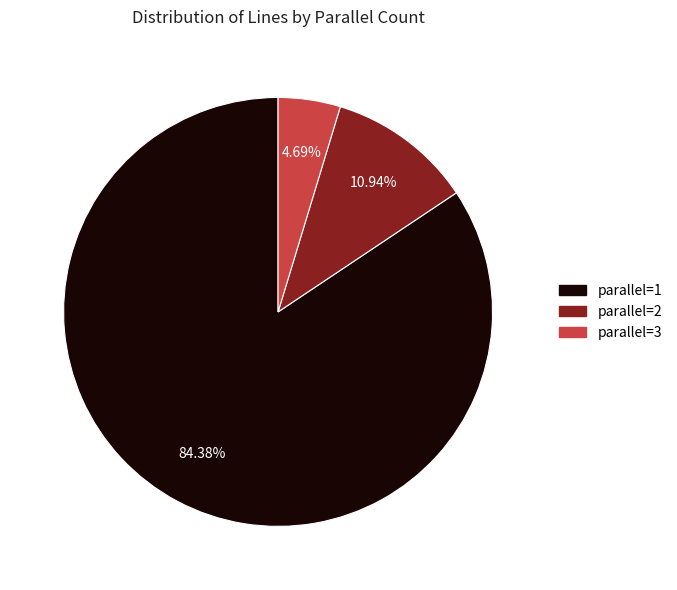

Is there any slice that represents more than half of the pie?

Yes